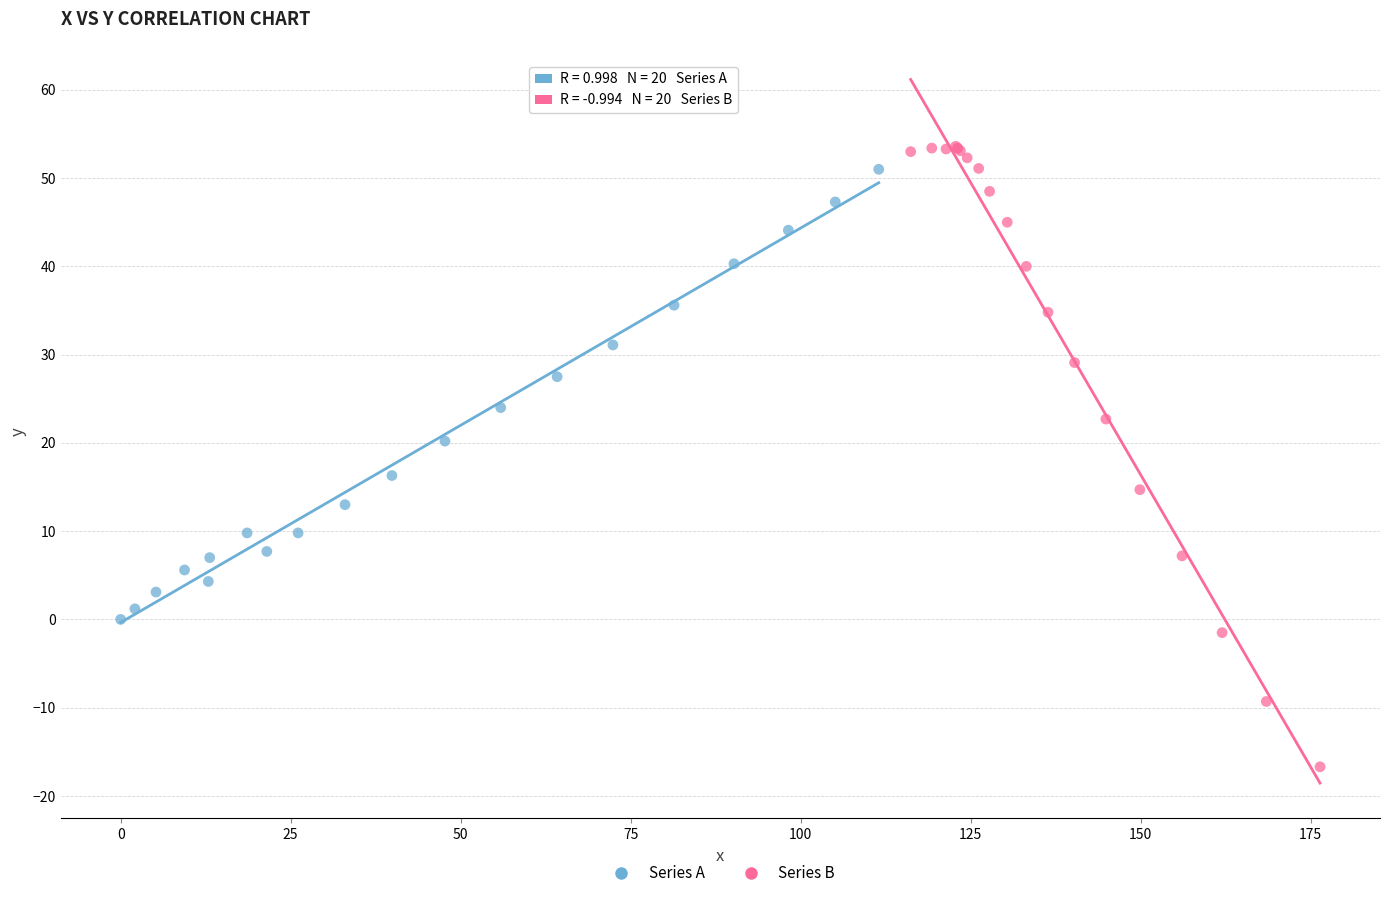

Which series contains the lowest Y value?

Series B